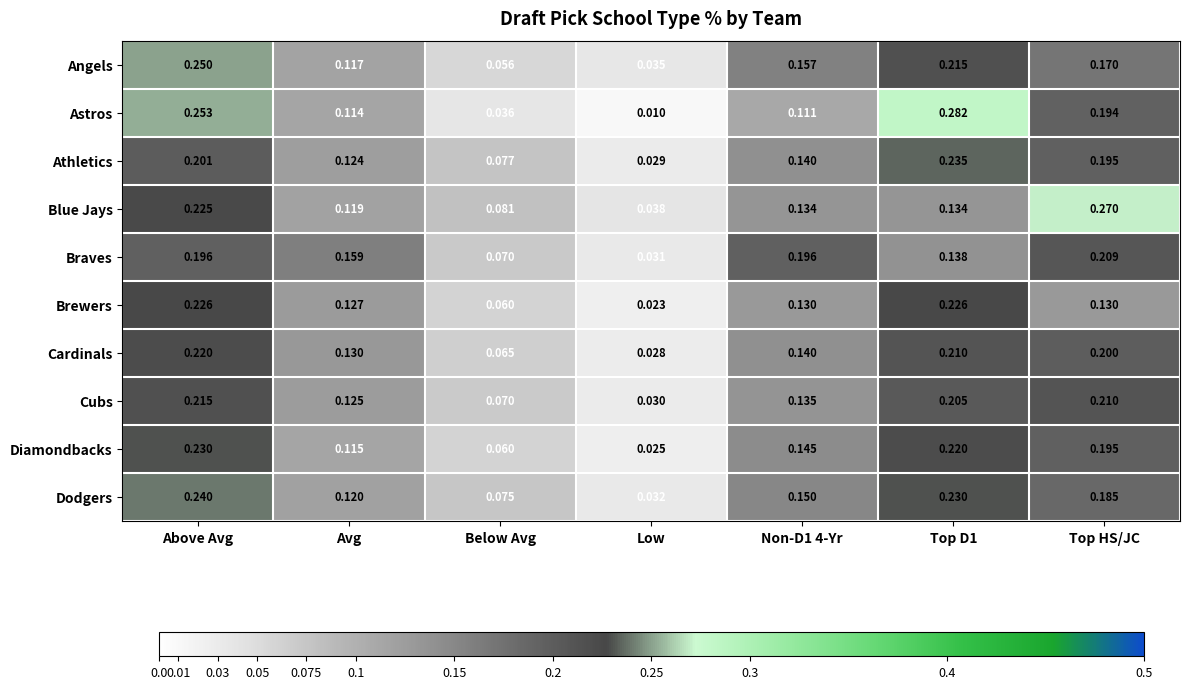

List the series in order of their peak value, highest first.

Astros, Blue Jays, Angels, Dodgers, Athletics, Diamondbacks, Brewers, Cardinals, Cubs, Braves